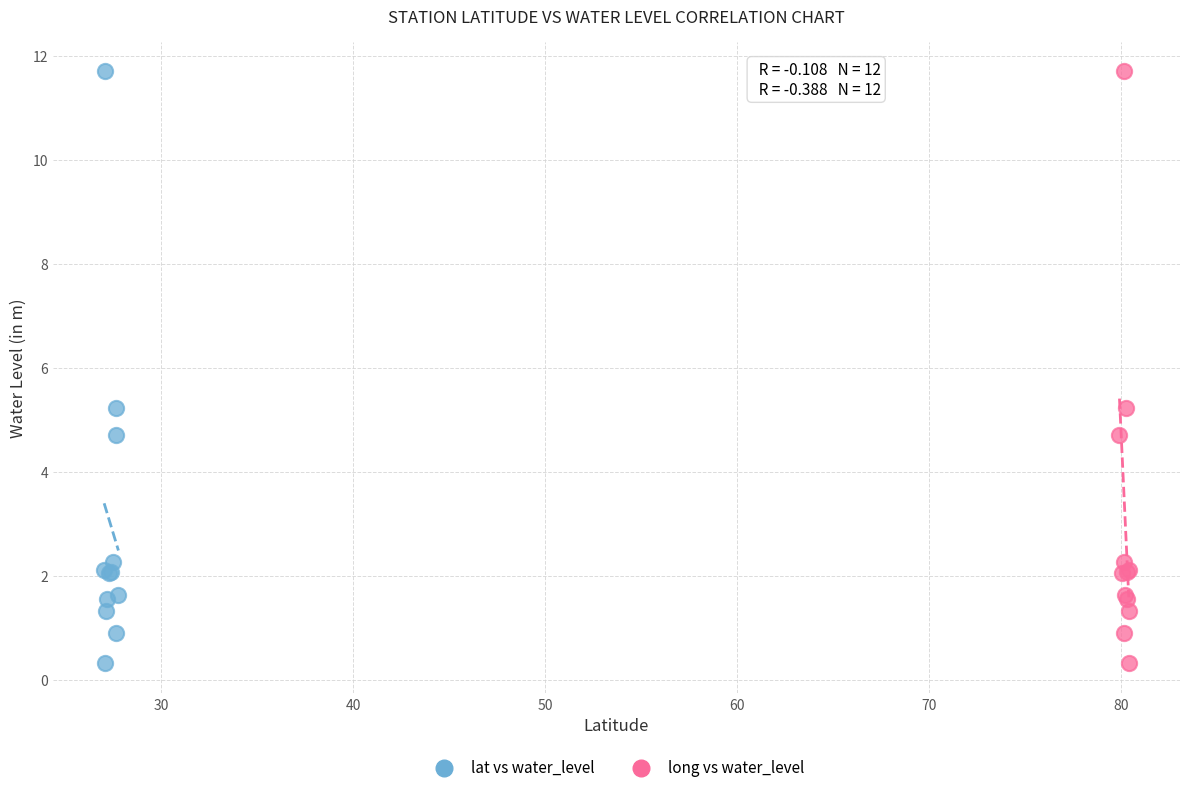

What are all the series names shown in the legend?

lat vs water_level, long vs water_level